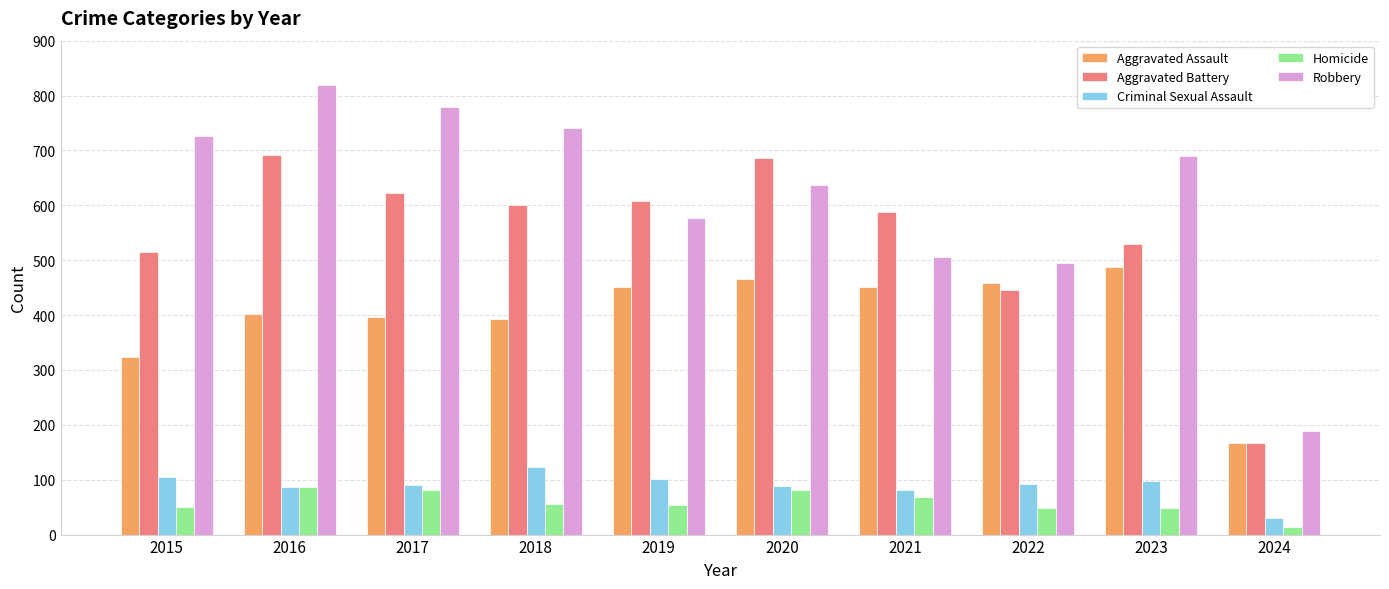

Does the chart contain stacked bars?

No